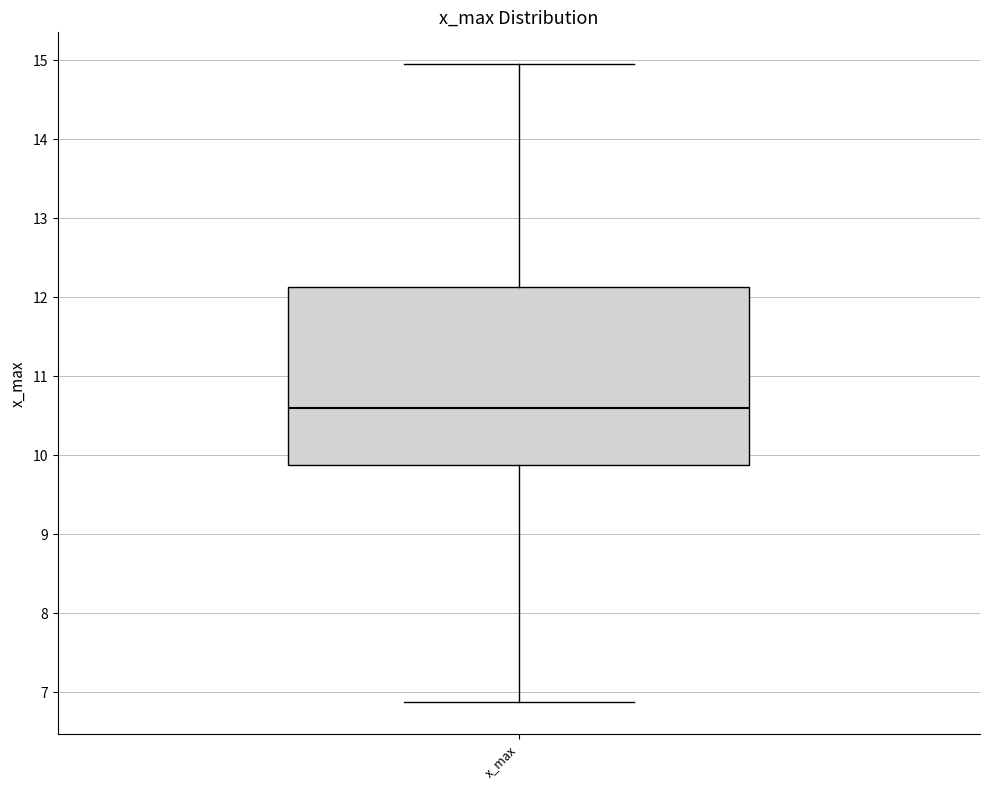

Read this box plot against the y-axis: the position of the median line, the range covered by the box, and the ends of both whiskers. The values are not printed on the chart, so give them approximately, as read against the axis.

median 10.6, box 9.9 to 12.1, whiskers 6.9 to 15.0